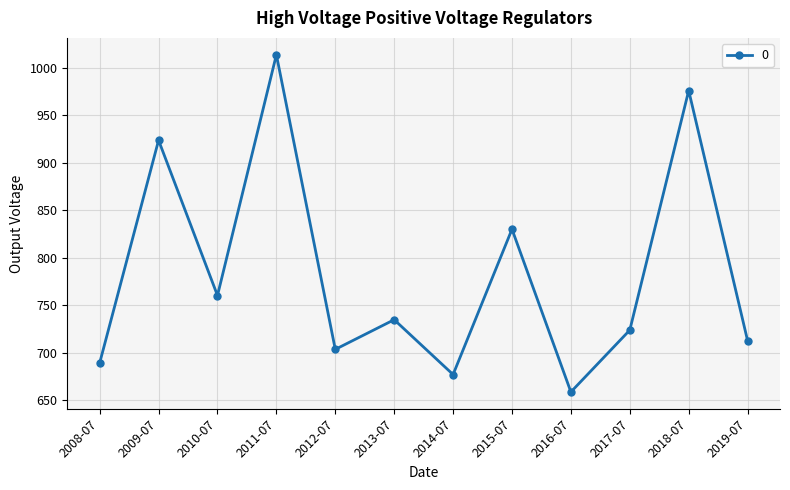

Where is the data nearest to the value 836?

2015-07